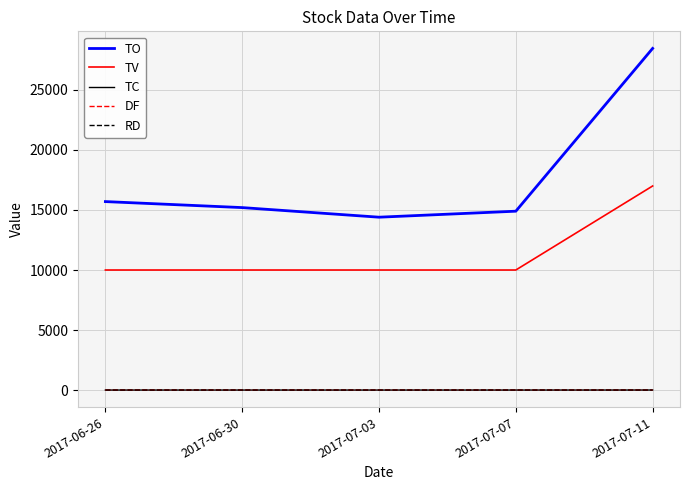

What is the sum of all TV values?

57000.0